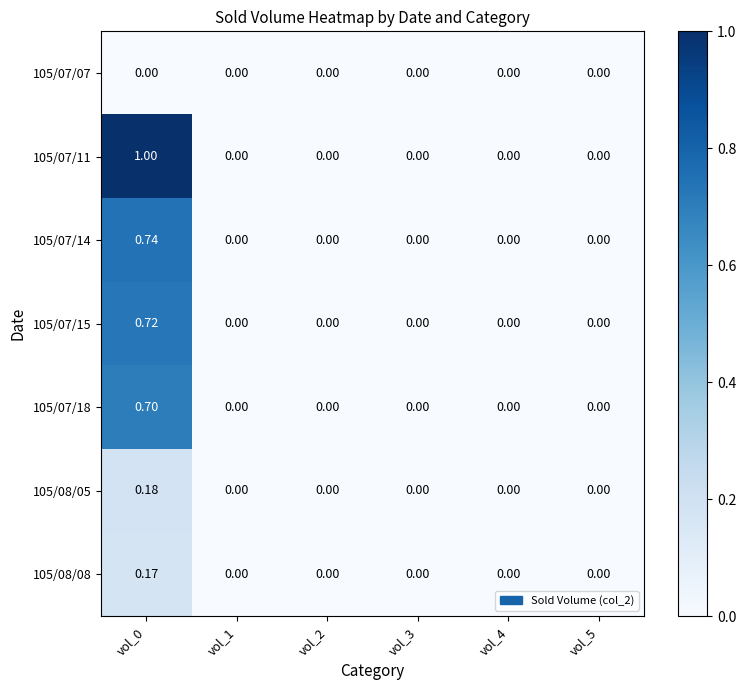

How many values in the 105/07/11 series exceed 0?

1